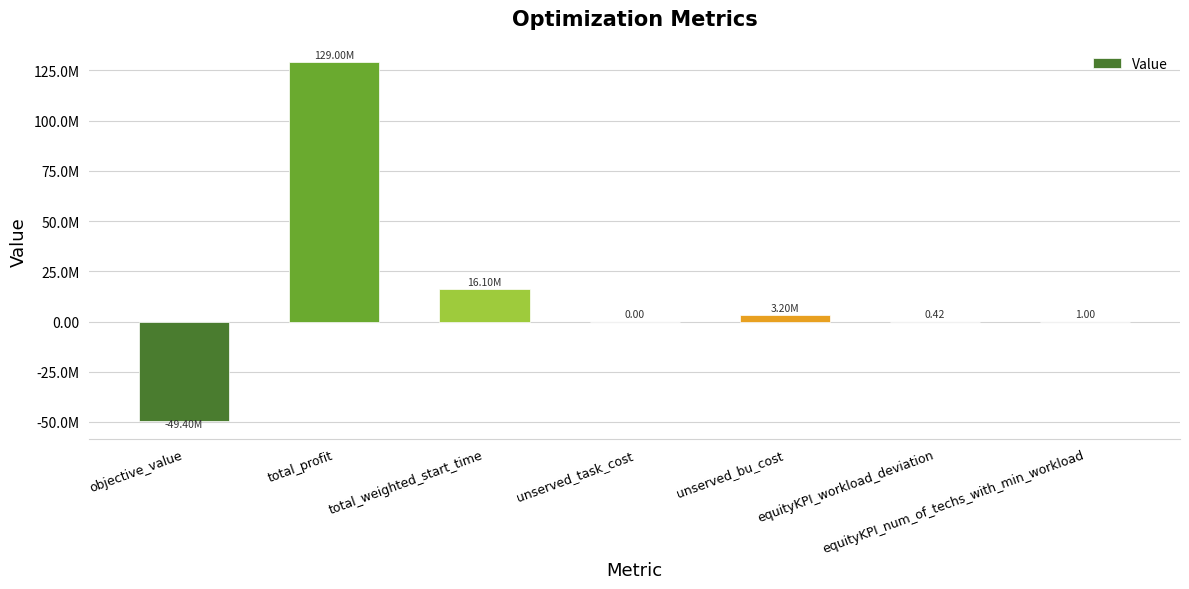

What is the label of the 5th bar from the left?

unserved_bu_cost